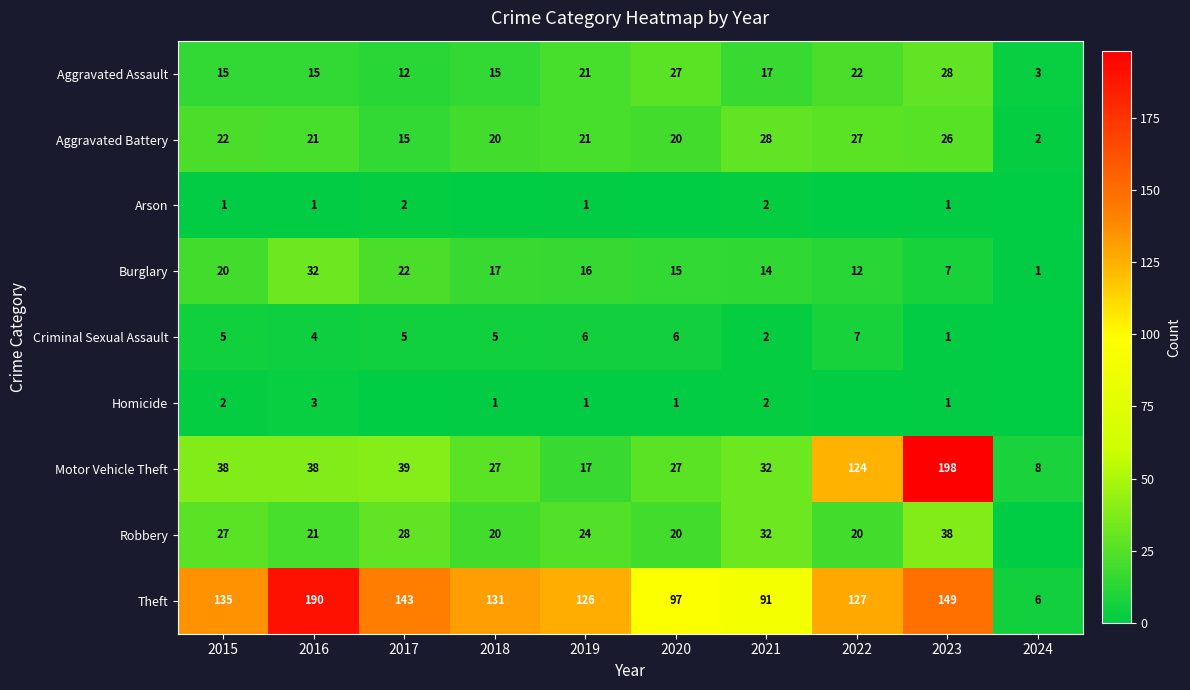

Rank the categories by Aggravated Battery value from highest to lowest.

2021, 2022, 2023, 2015, 2016, 2019, 2018, 2020, 2017, 2024